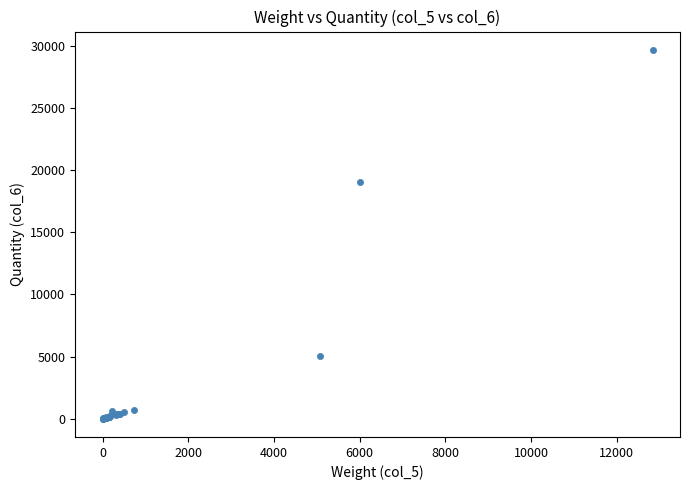

What Y value in the scatter plot is closest to 14854?

19058.0